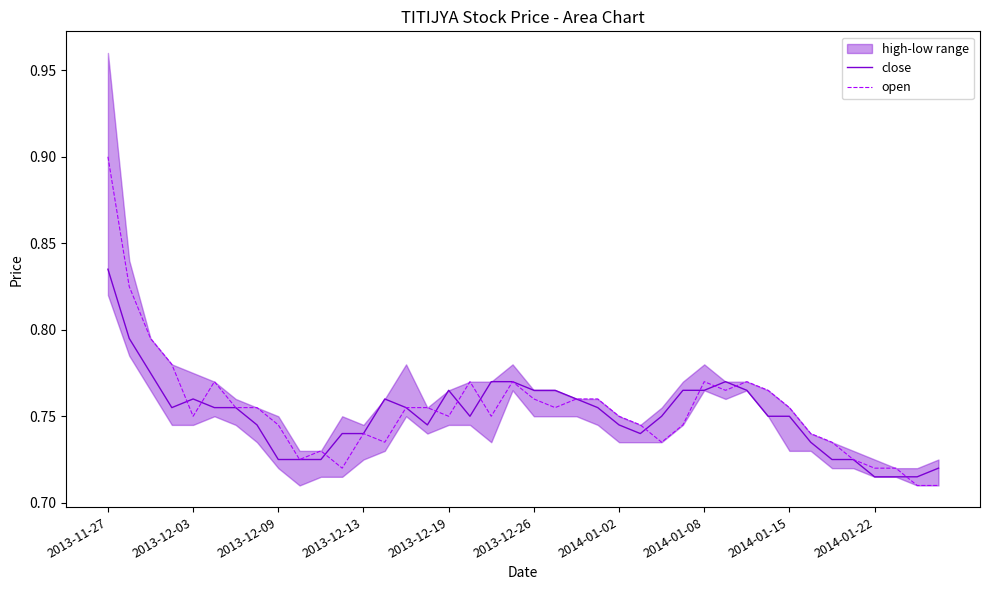

At which label does open reach its peak?

2013-11-27